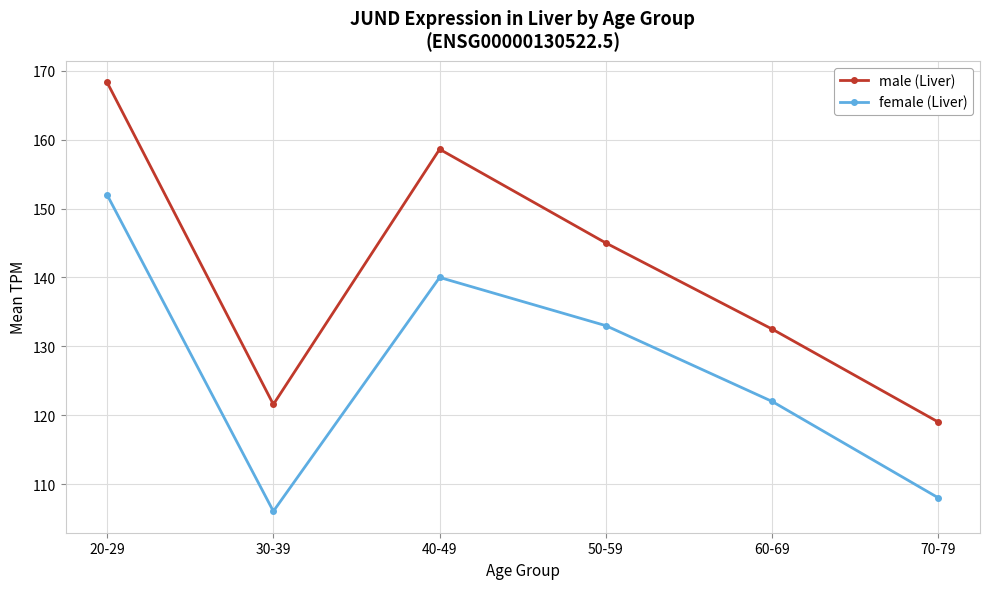

Does the chart have visible grid lines?

Yes